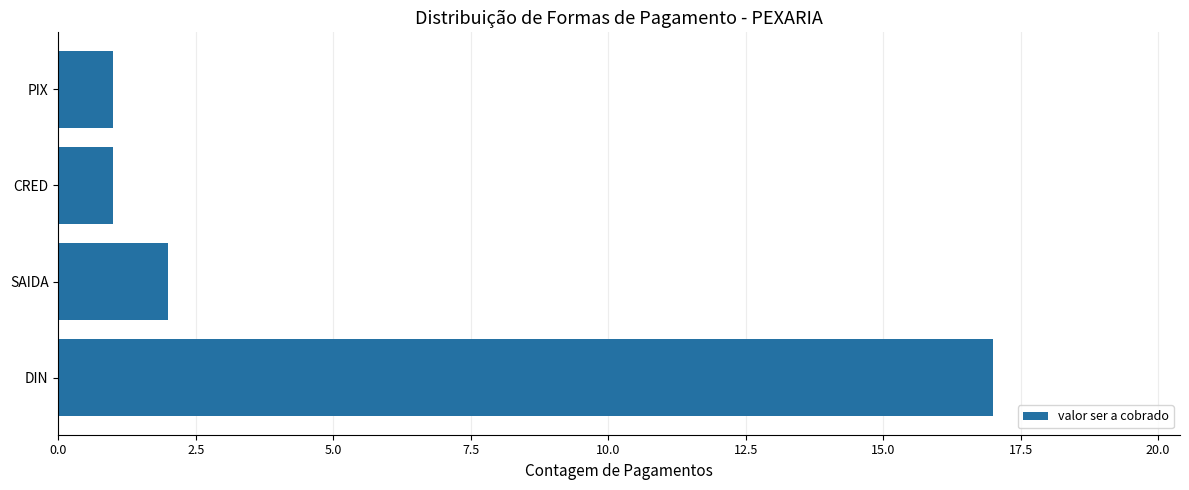

What is the sum of all values?

21